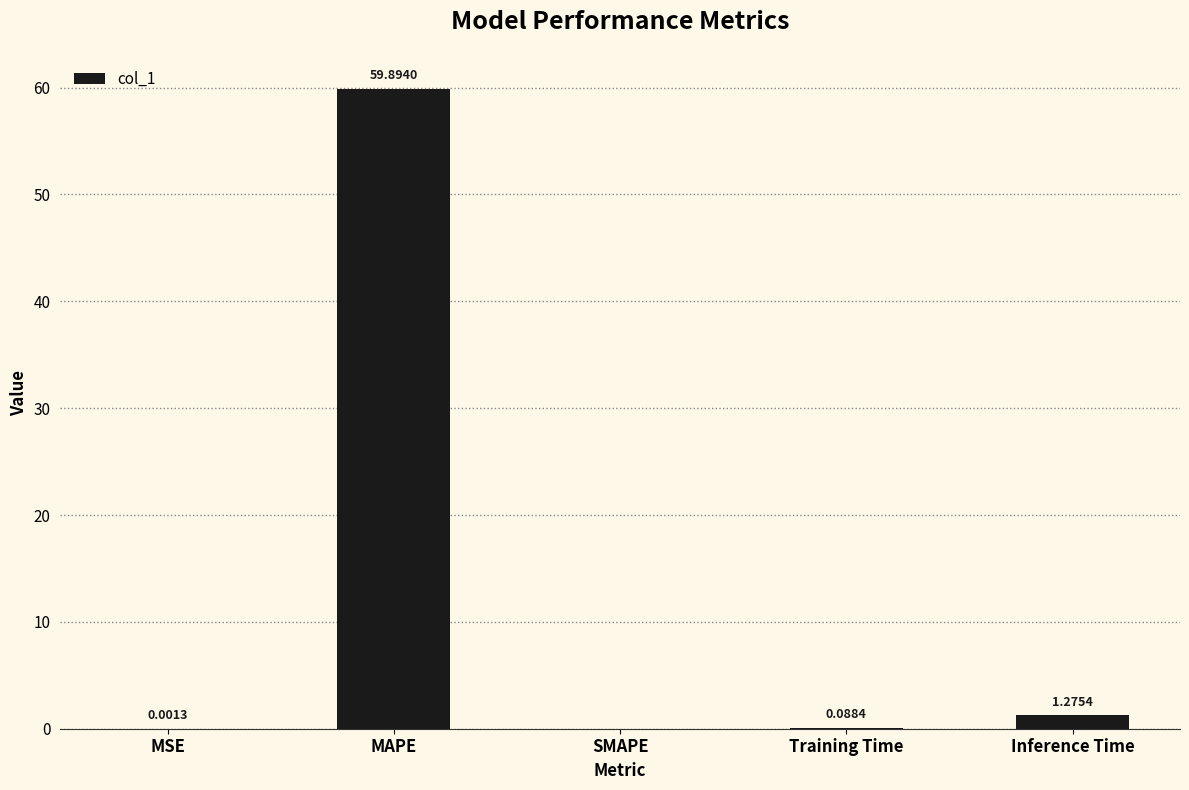

Between Training Time and MSE, which is larger?

Training Time